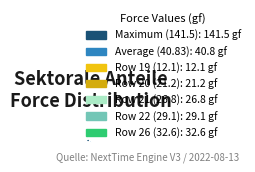

How many slices are in this pie chart?

7